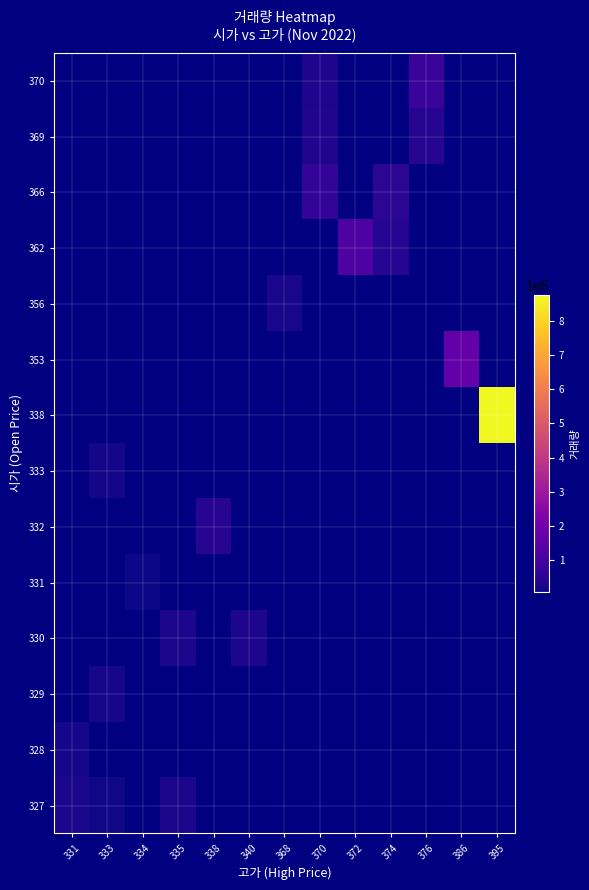

Is it true that row_1 equals 317249.2 at 331?

False